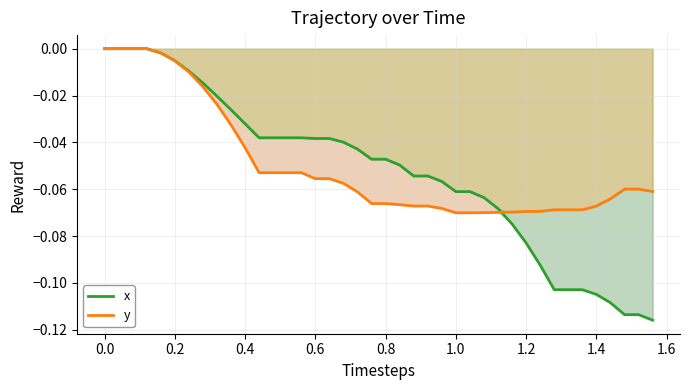

Which series has the largest range (max minus min)?

x